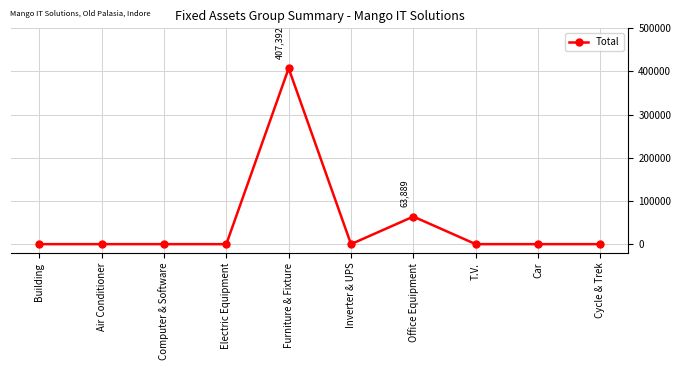

Which category has the highest value across all series?

Furniture & Fixture